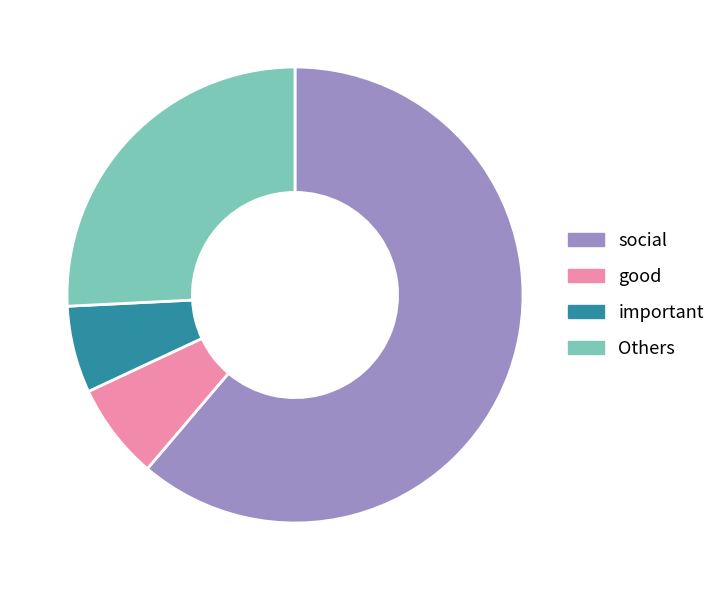

Which slice is the largest?

social